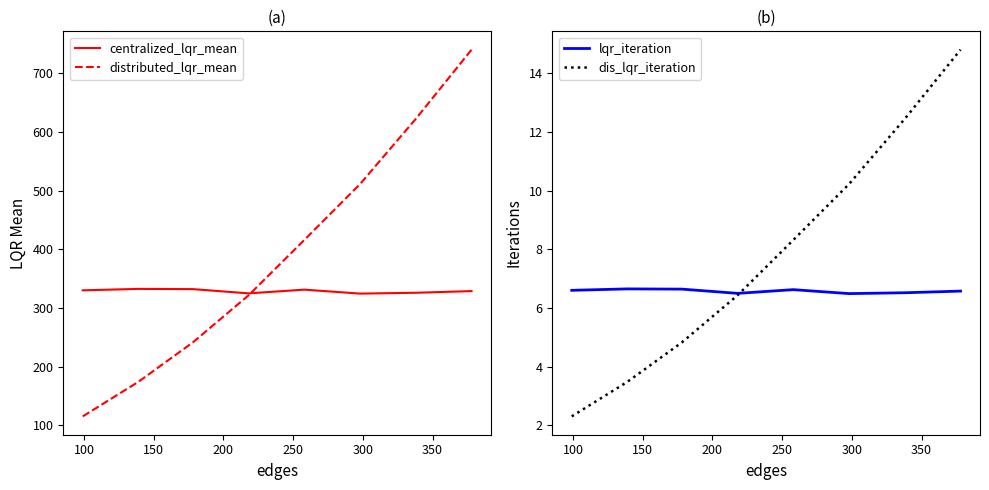

What is the sum of all centralized_lqr_mean values?

2628.9